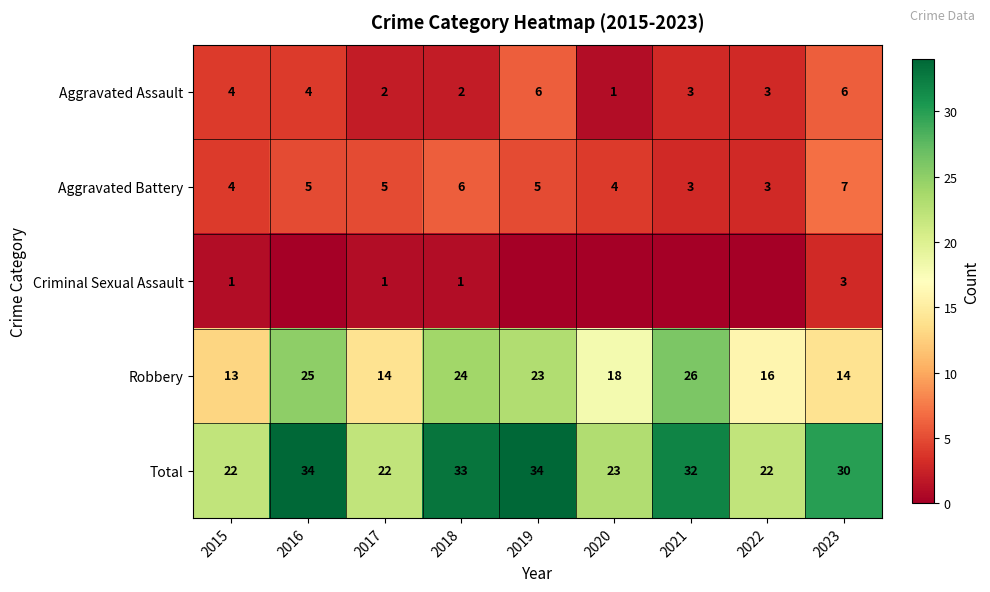

Read the Robbery value at 2017.

14